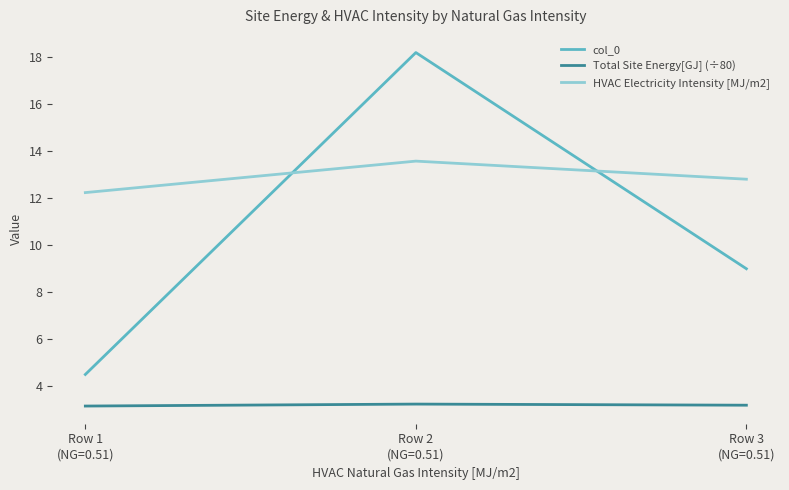

What are all the series names shown in the legend?

col_0, Total Site Energy[GJ] (÷80), HVAC Electricity Intensity [MJ/m2]